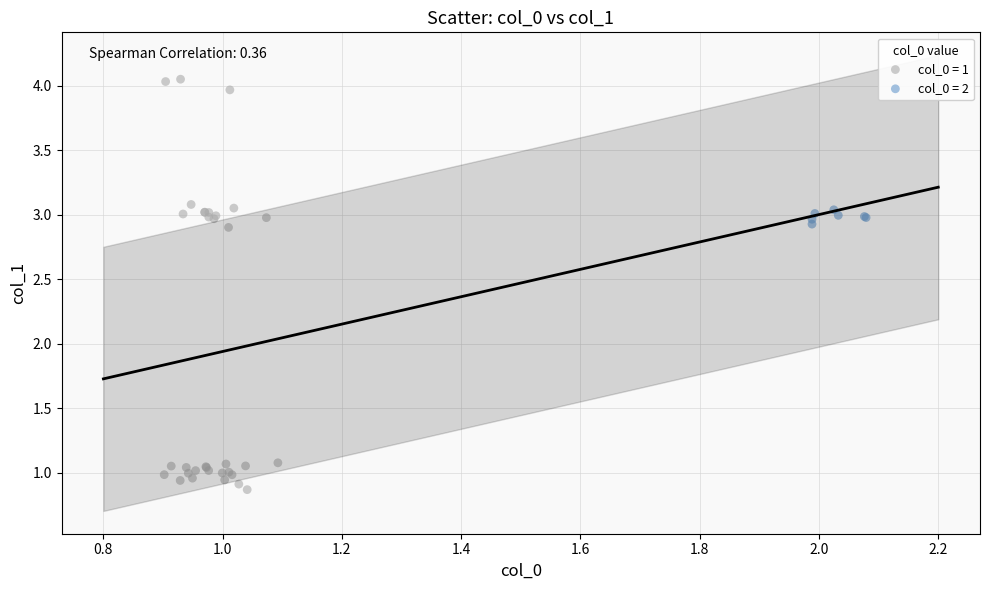

Which series reaches the maximum Y coordinate?

col_0 = 1